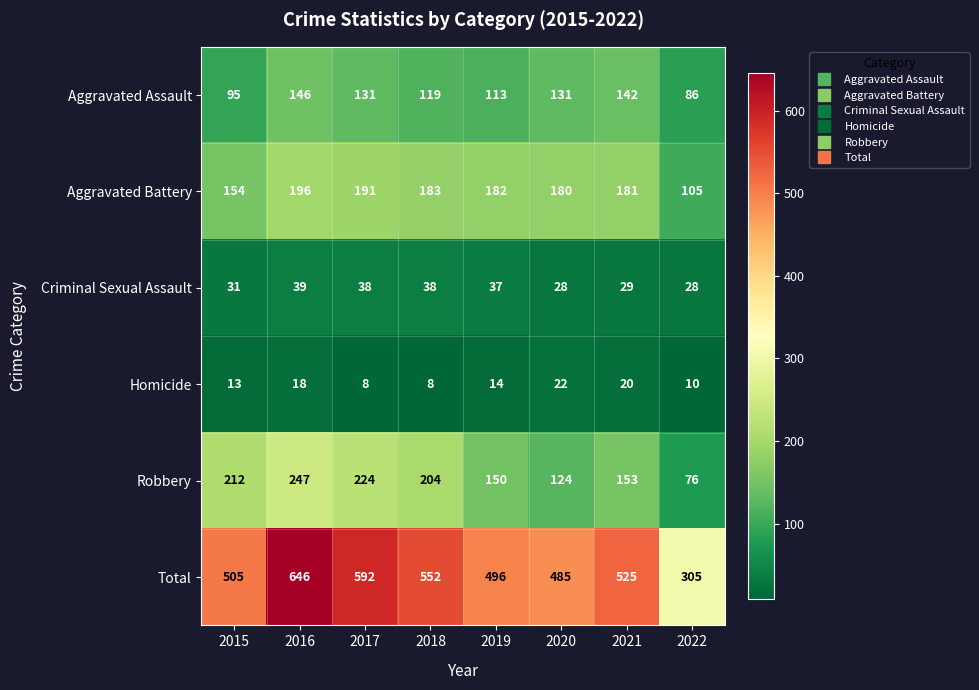

Where is Homicide nearest to the value 15?

2019